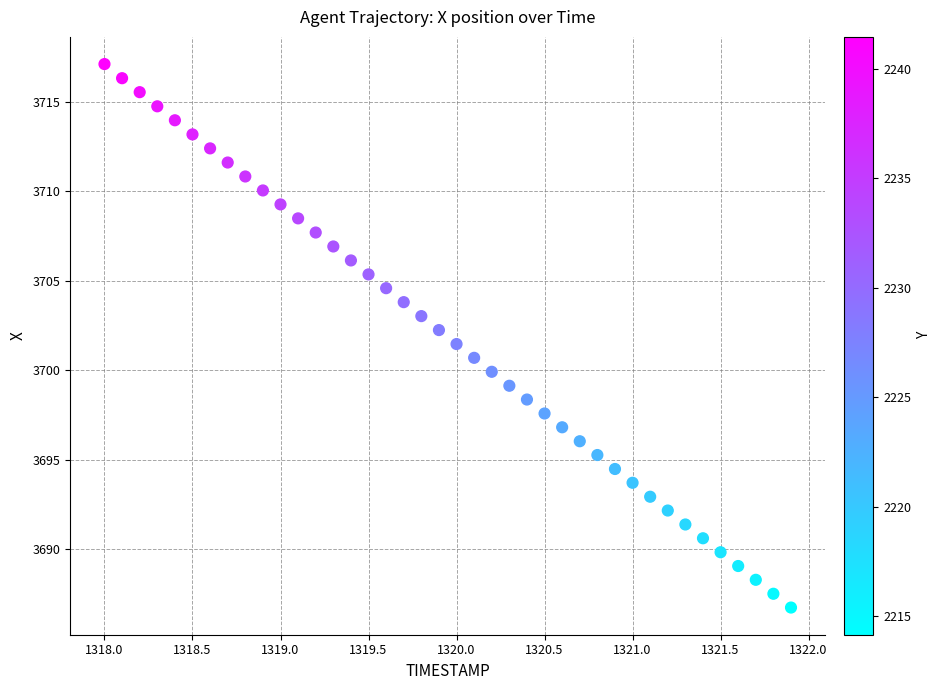

What is the range of X values (max minus min)?

3.9